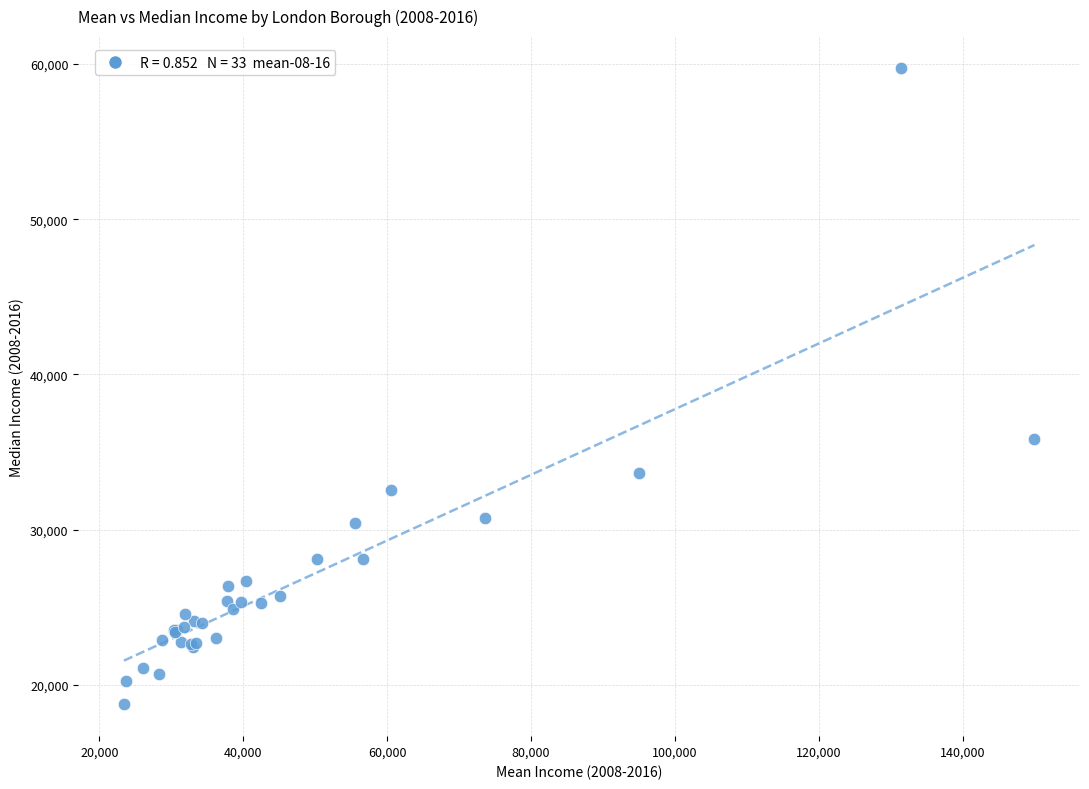

What Y value in the scatter plot is closest to 39250?

35812.5